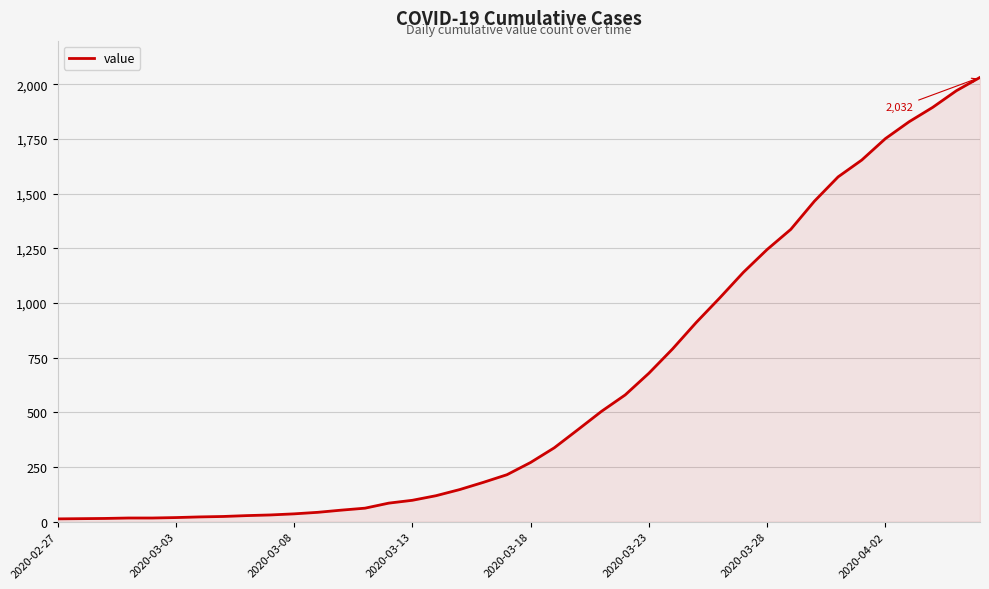

What is the smallest value displayed?

13